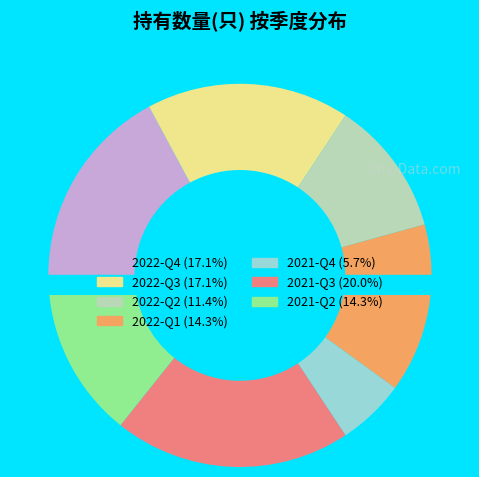

Does 2021-Q2 account for over 50% of the chart?

No